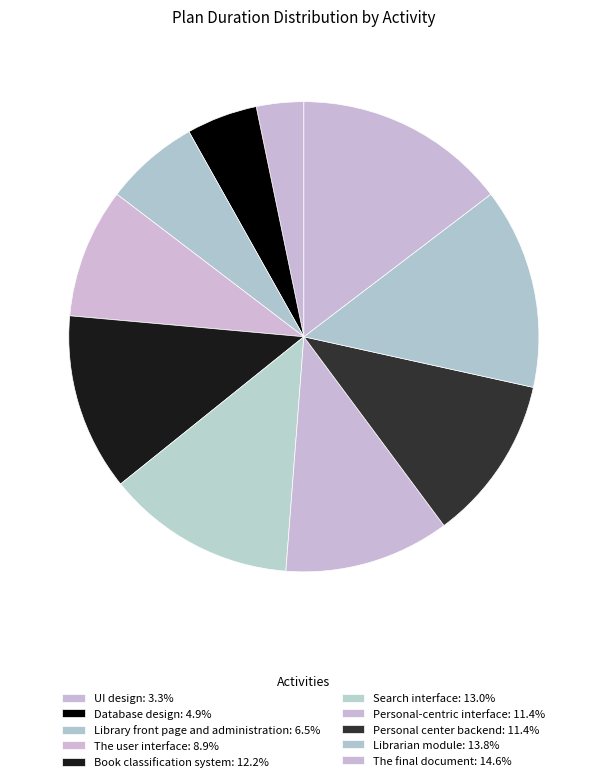

Combined, what portion of the pie is Search interface and Book classification system?

25.2%